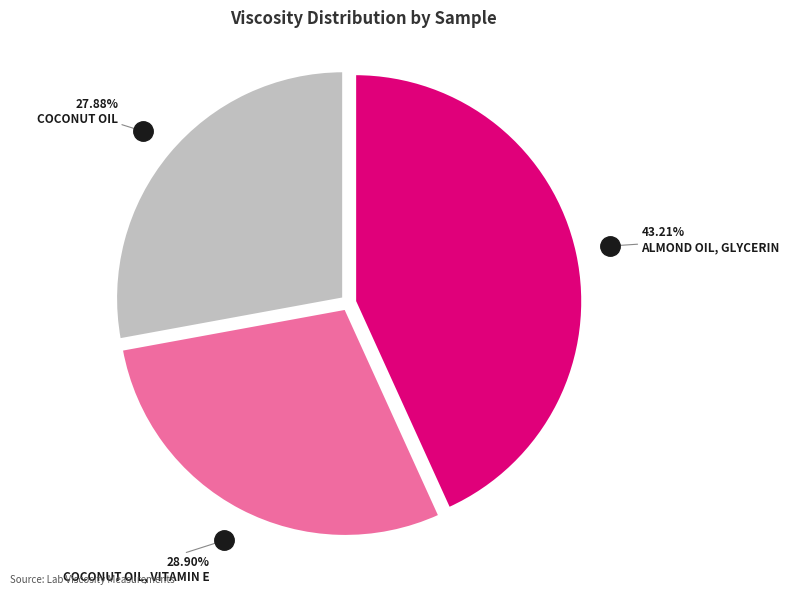

Count the number of slices in the pie.

3